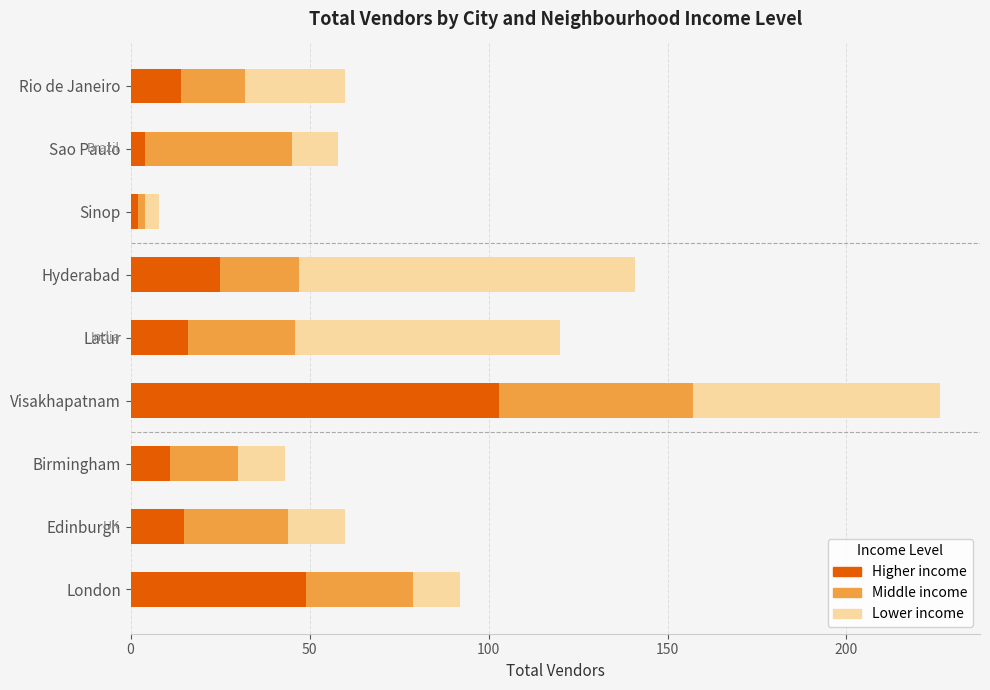

What is the difference between the maximum and minimum values in the Higher income series?

101